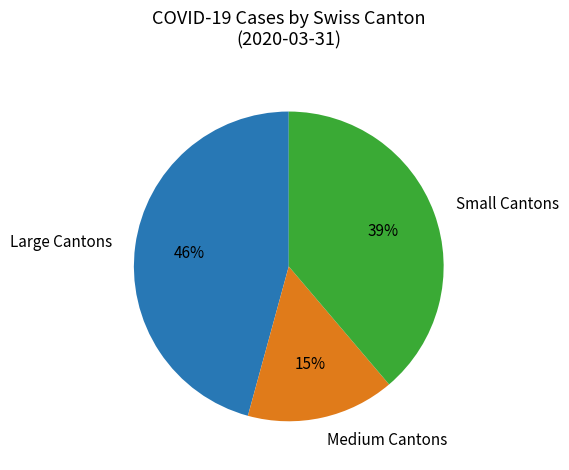

Is there any slice that represents more than half of the pie?

No